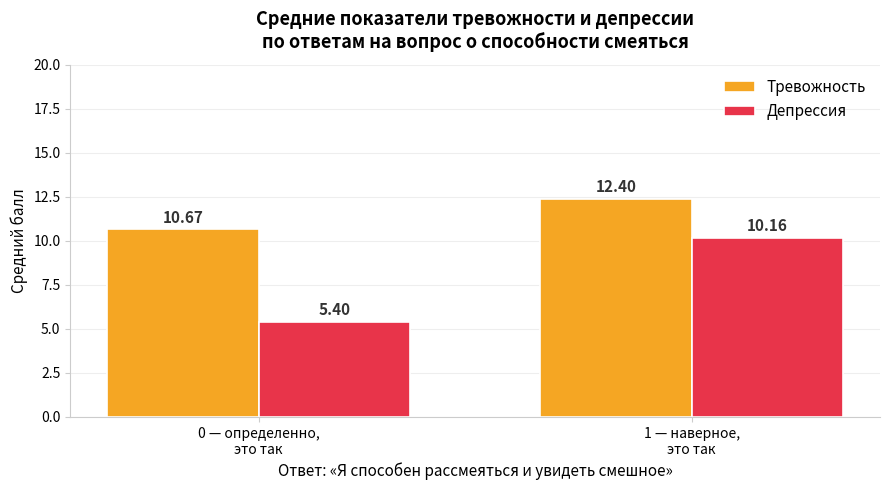

How many groups of bars are there?

2